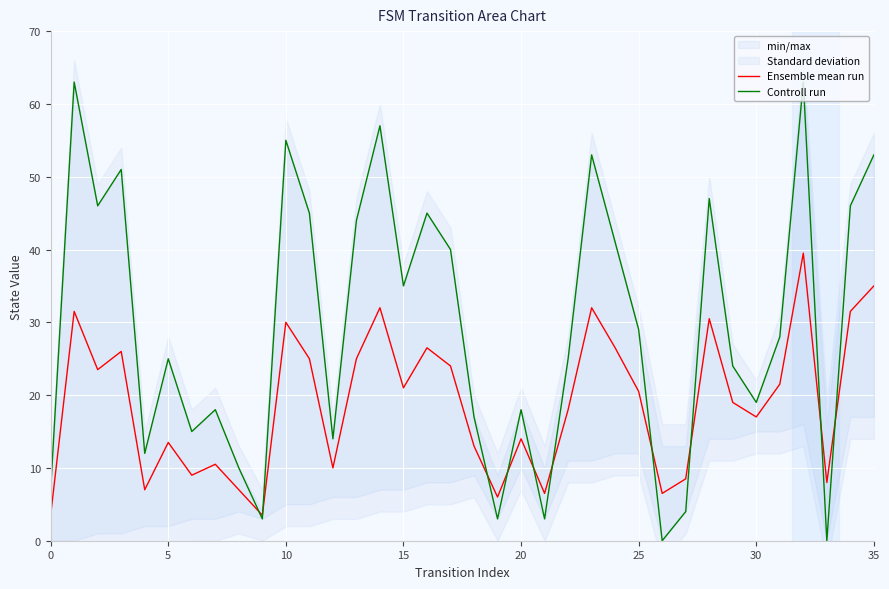

At which category does the chart reach its minimum across all series?

26